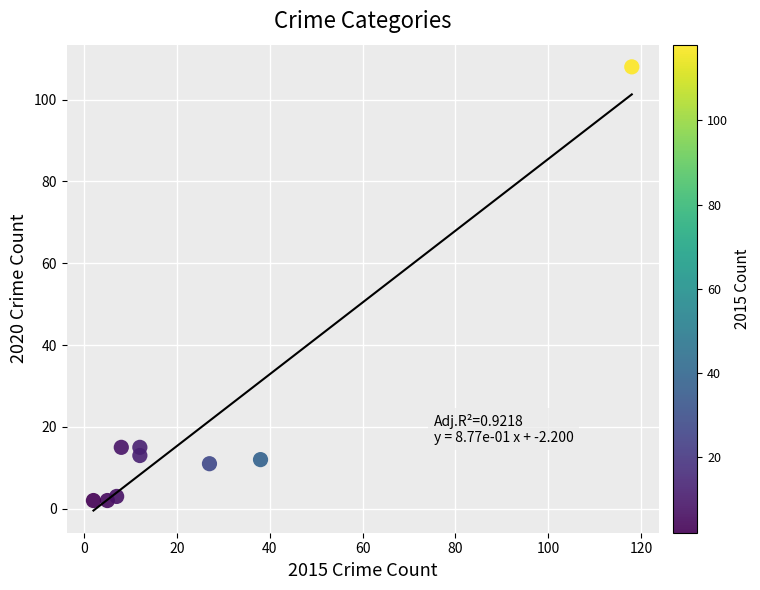

What is the range of X values (max minus min)?

116